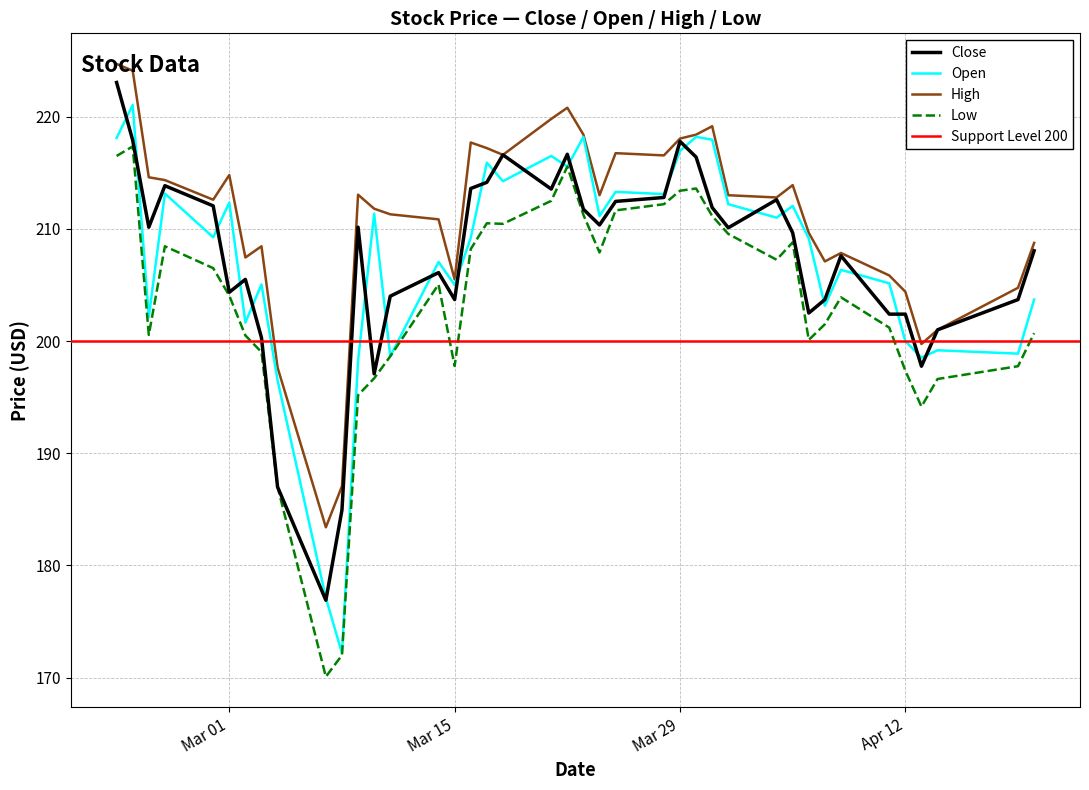

What is the sum of all High values?

8442.8